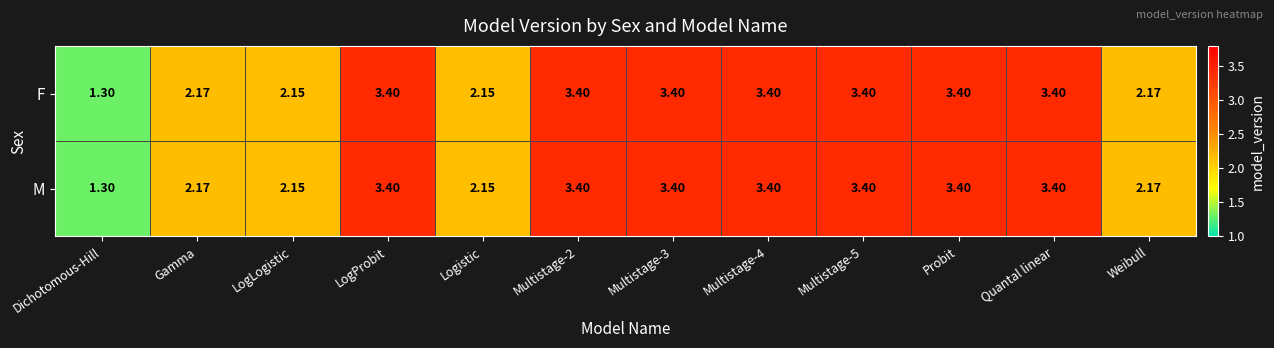

At which label does F first exceed 3?

LogProbit